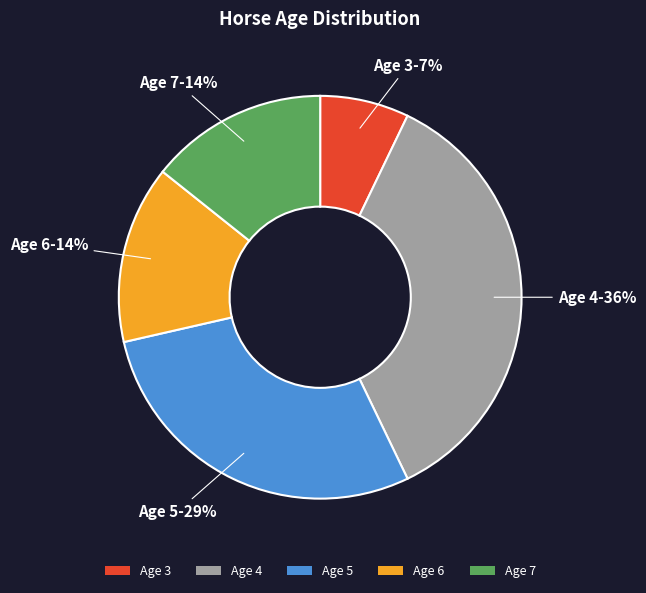

To the nearest percent, what is the difference between the largest and smallest slice percentages?

29%